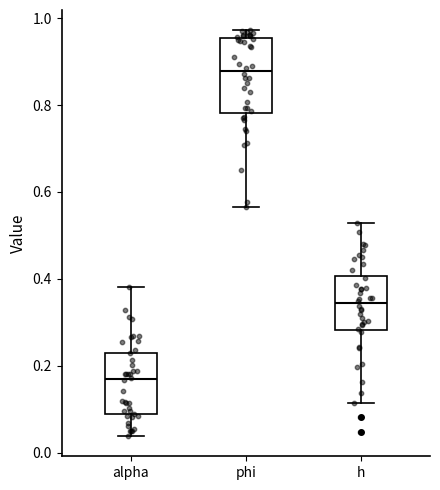

Which box has the highest median line?

phi